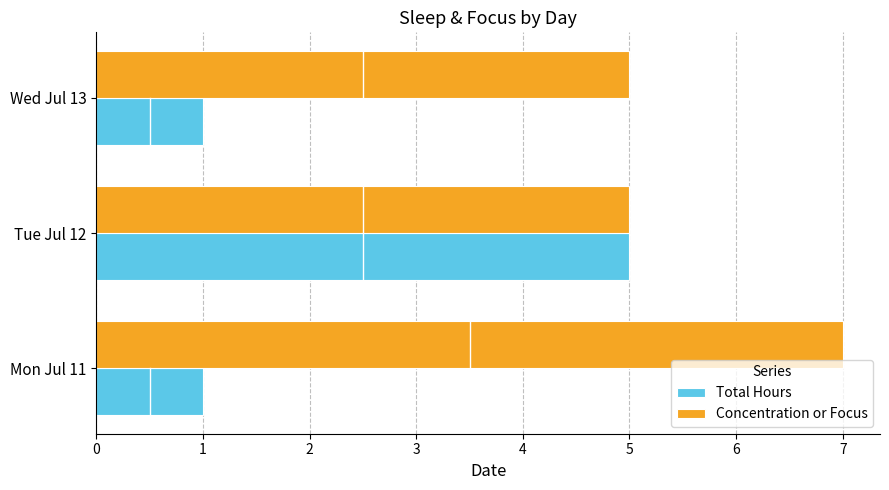

What is the average value of the Concentration or Focus series?

6